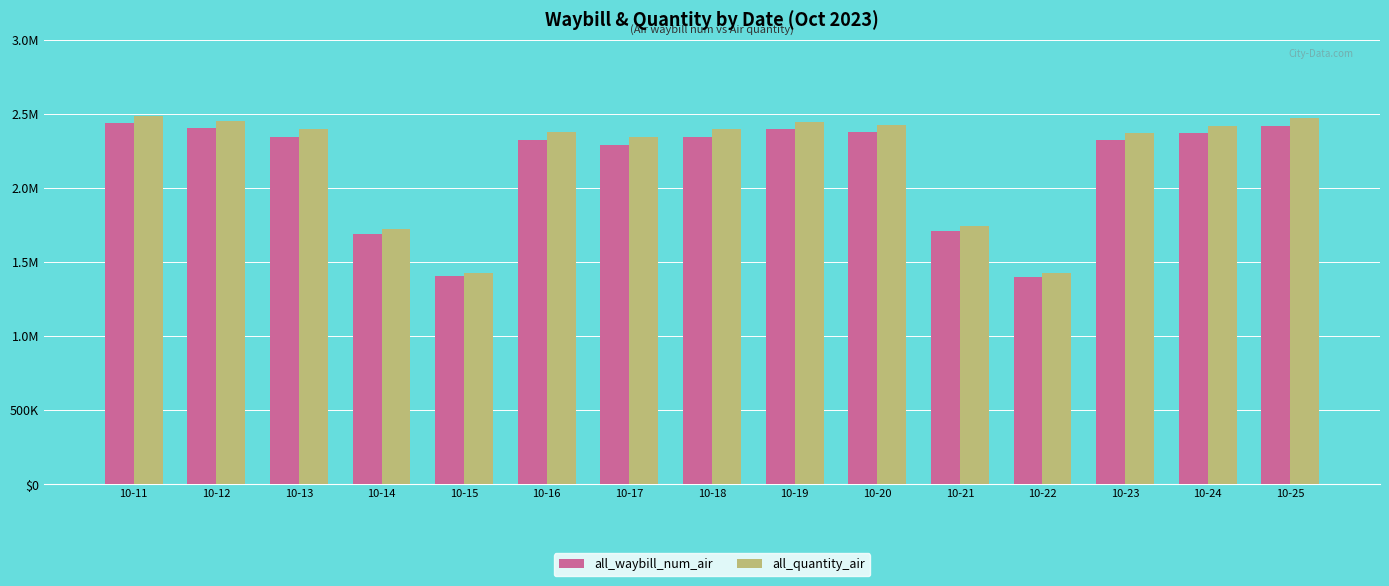

Are the bars grouped side by side (vs. stacked)?

Yes